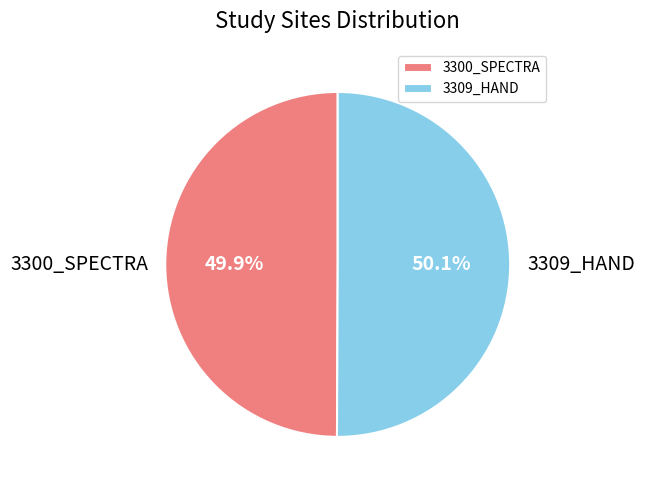

Is it true that 3309_HAND is 50% of the pie?

True